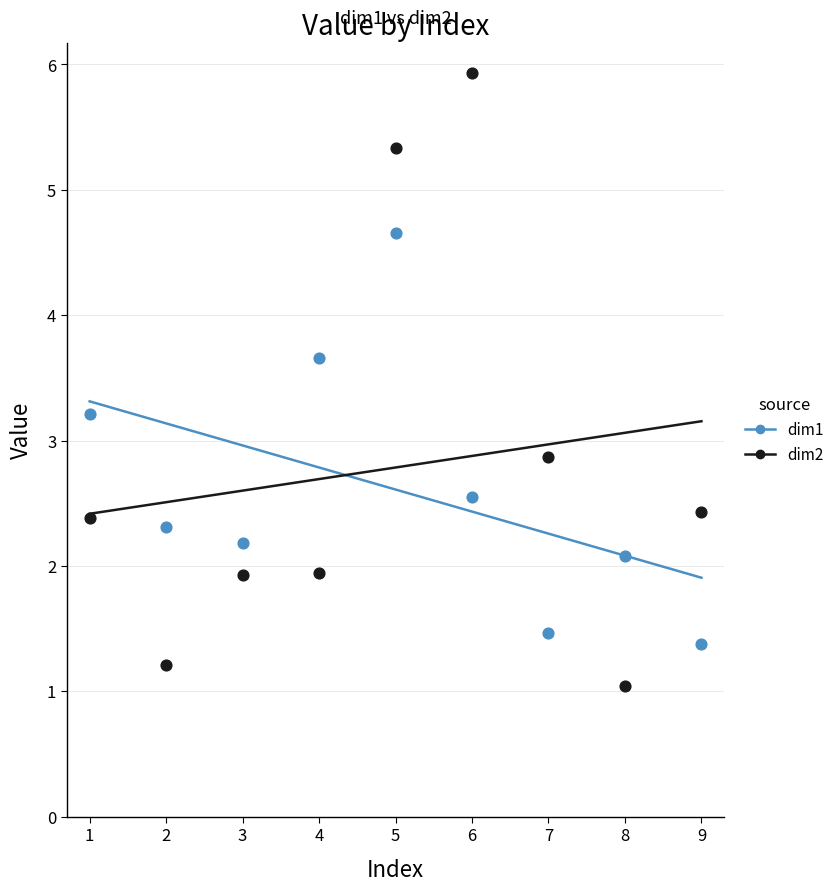

Across all series, what Y value is closest to 3?

2.9